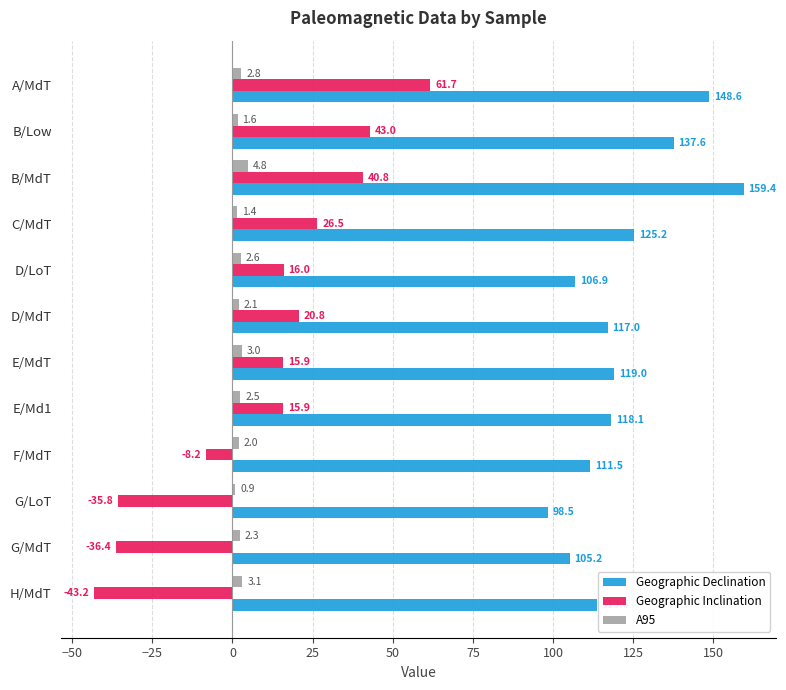

What is the difference between the second highest and minimum values in the Geographic Inclination series?

86.2